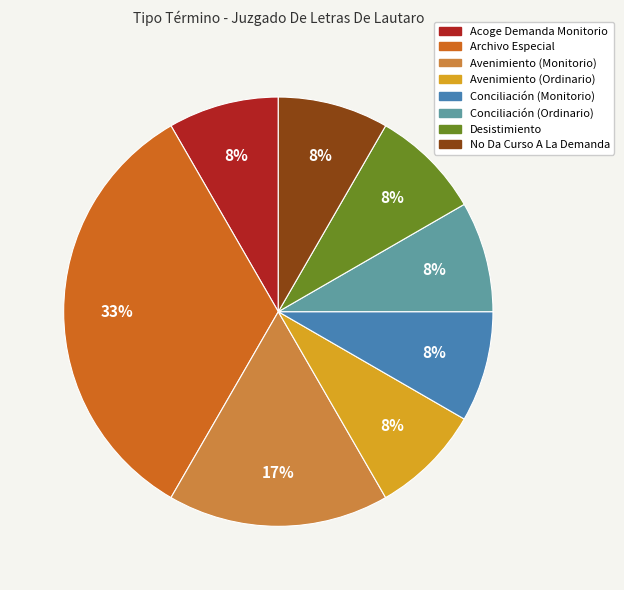

Approximately how many times larger is the value at Acoge Demanda Monitorio compared to Avenimiento (Ordinario)?

1.0